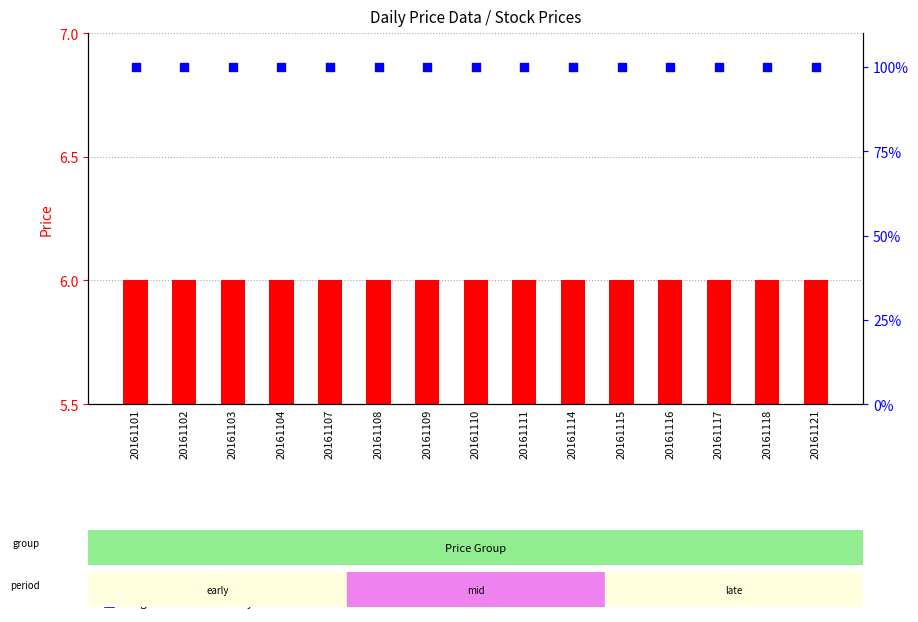

Which series contains the highest Y value?

Highest Price of the Day